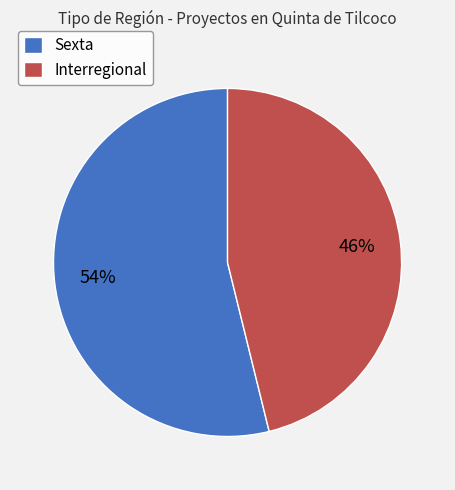

What percentage is the Interregional slice, to the nearest percent?

46%